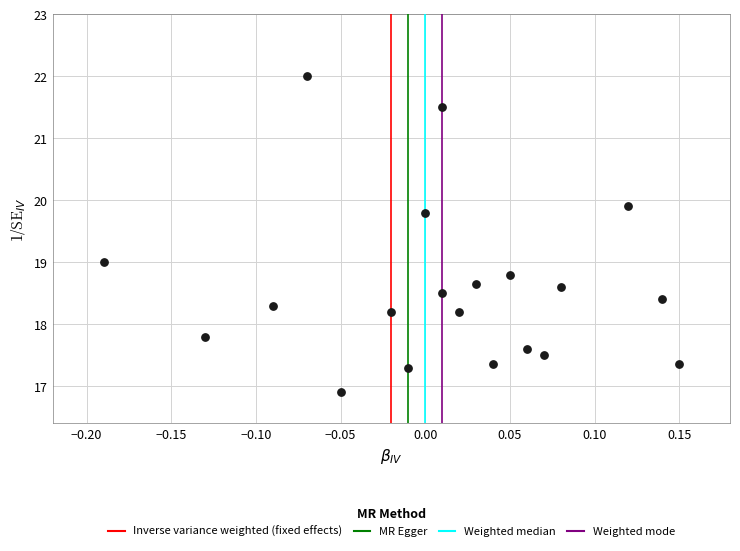

What is the range of X values (max minus min)?

0.3